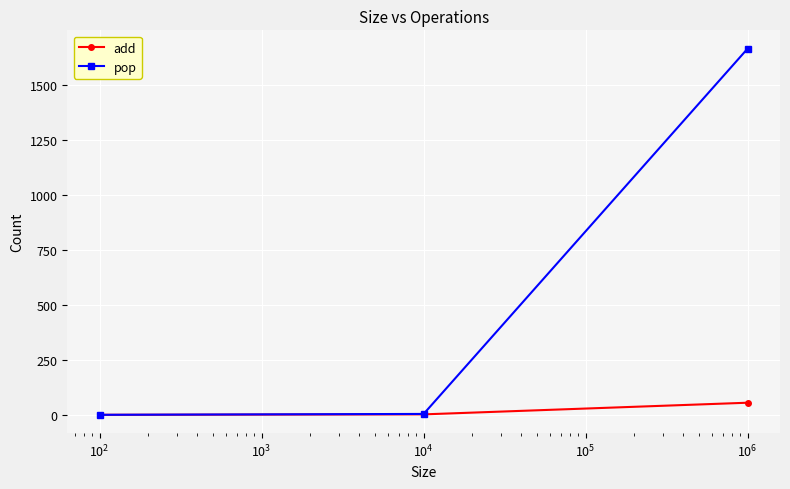

Rank the series by their maximum value, from lowest to highest.

add, pop